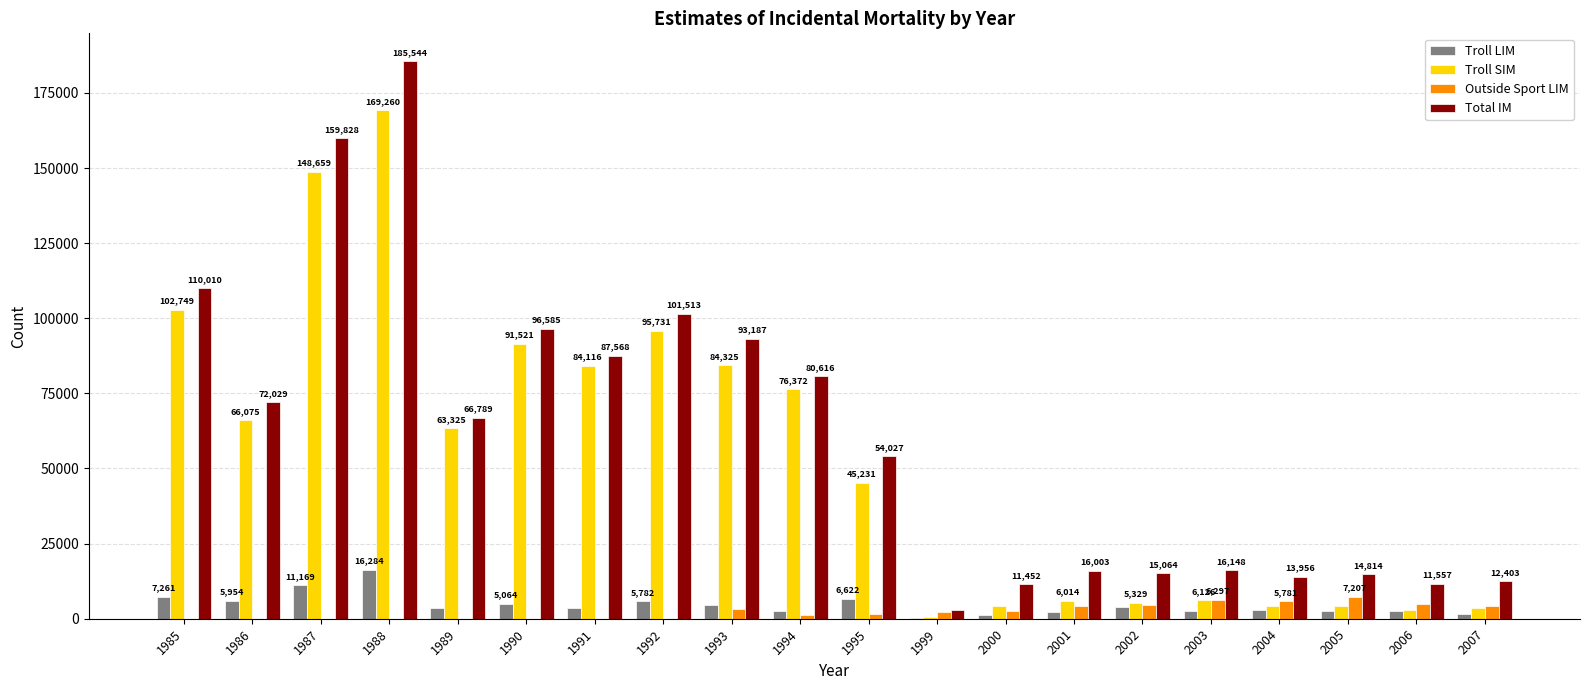

Which label corresponds to the largest value in the chart?

1988